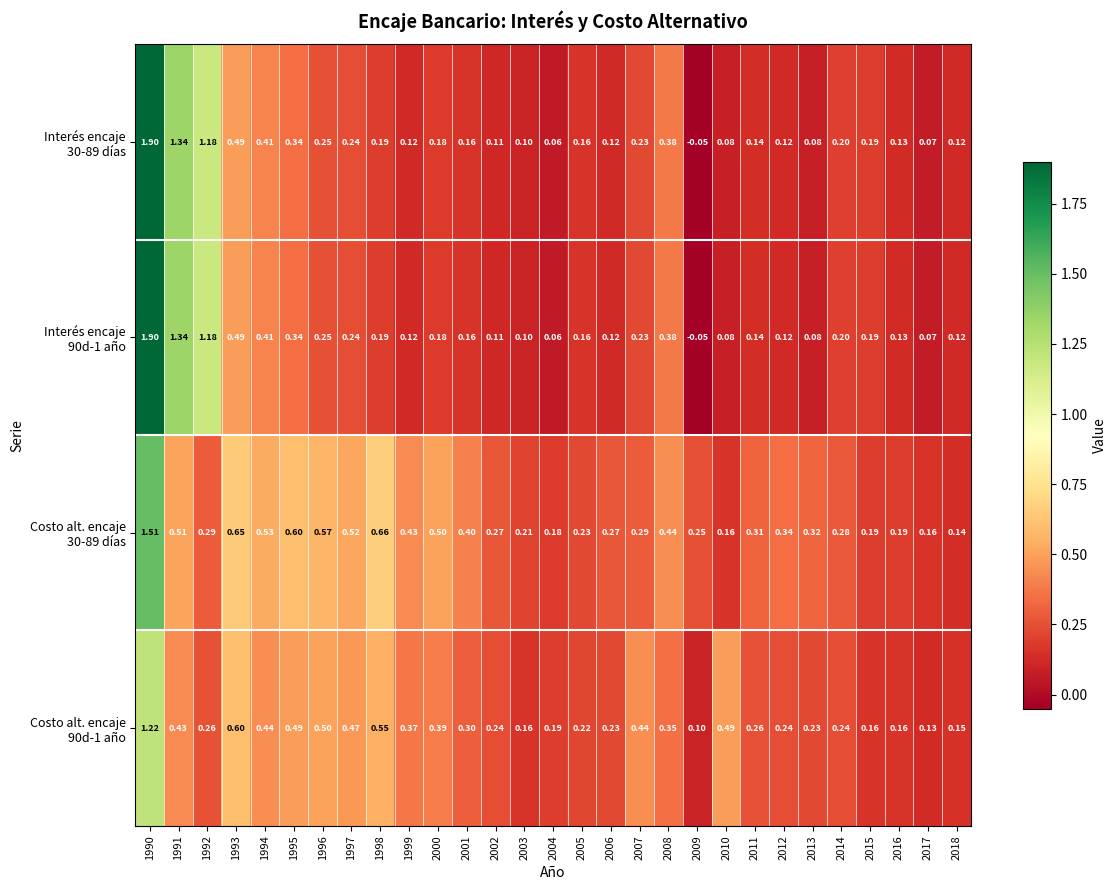

Count the number of categories in the chart.

29